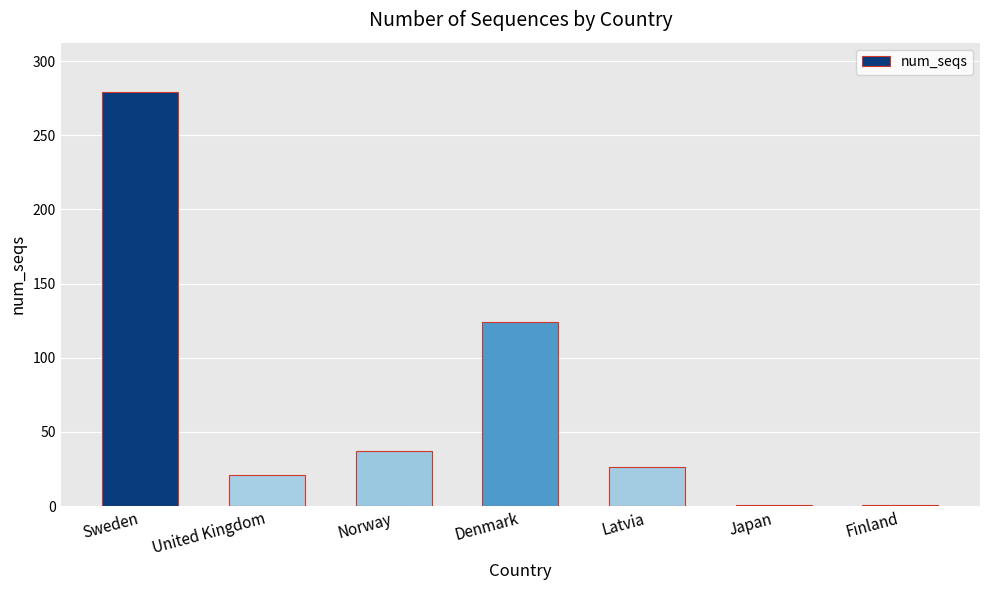

Which category has the highest value across all series?

Sweden